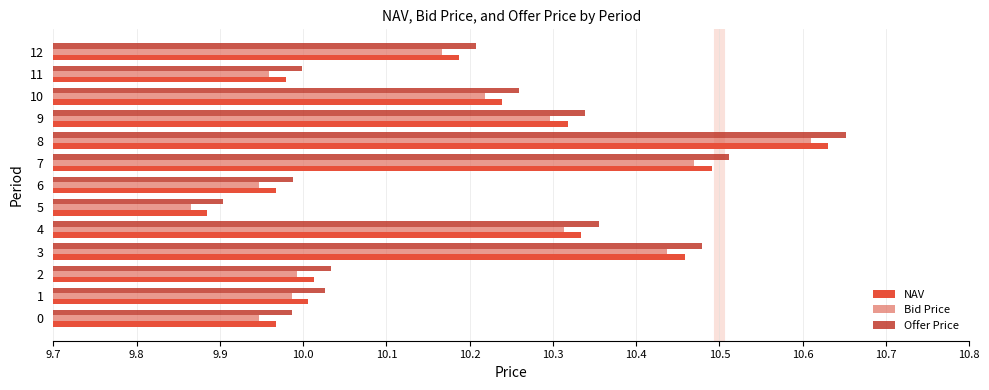

List the series in order of their overall mean, lowest first.

Bid Price, NAV, Offer Price